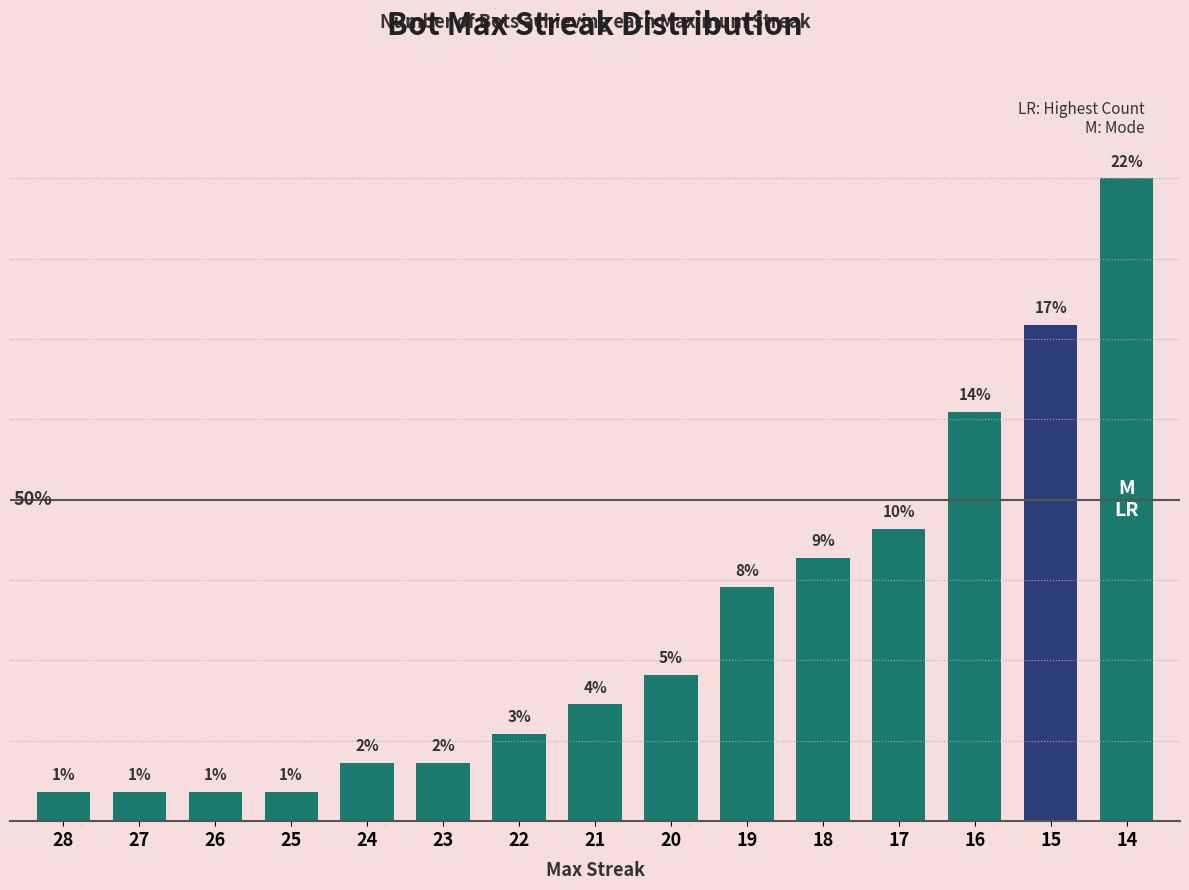

Approximately how many times larger is the value at 20 compared to 28?

5.0